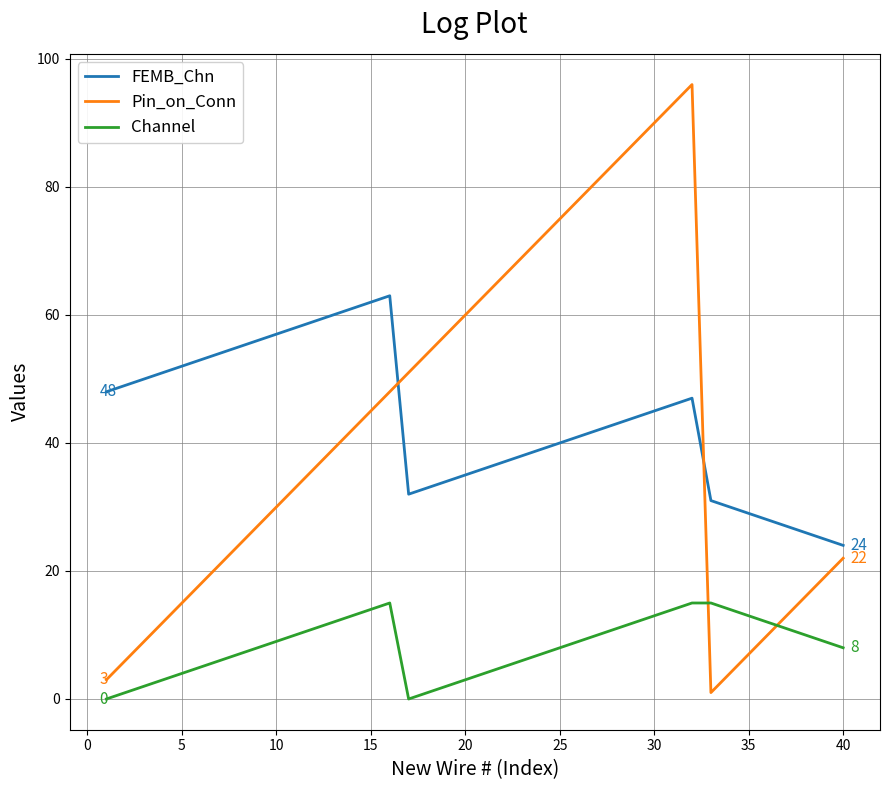

What is the minimum value for FEMB_Chn?

24